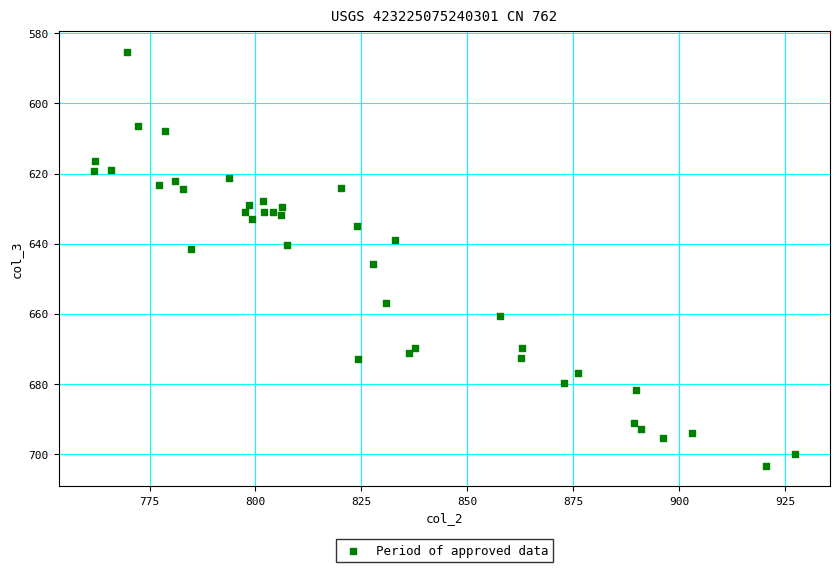

What is the range of X values (max minus min)?

165.5